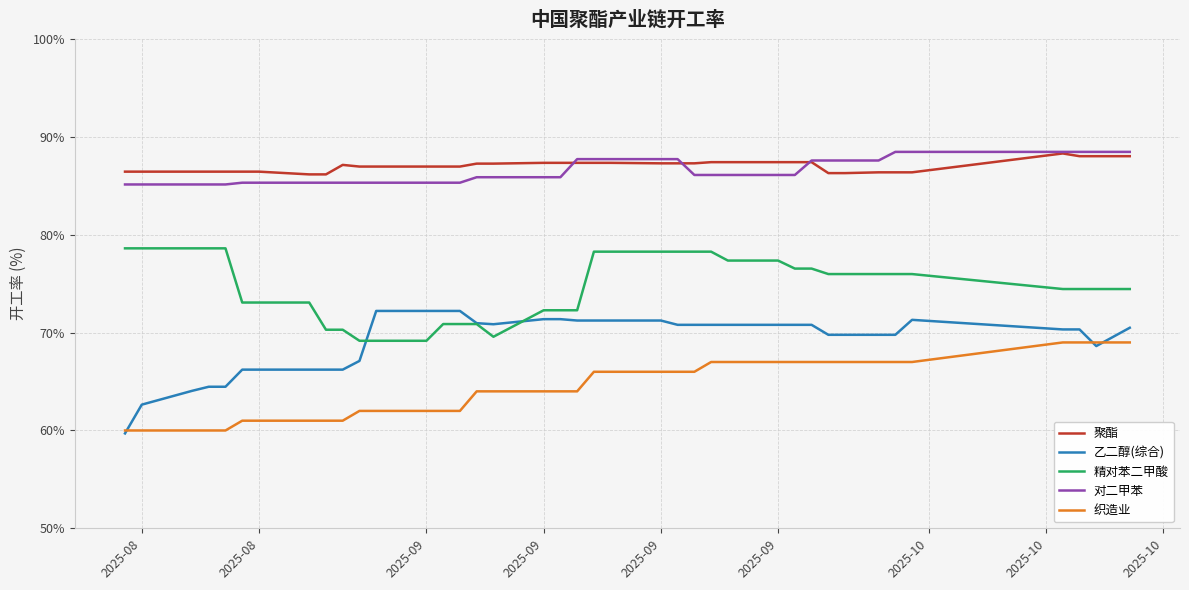

True or false: 精对苯二甲酸 and 织造业 cross at least once.

False